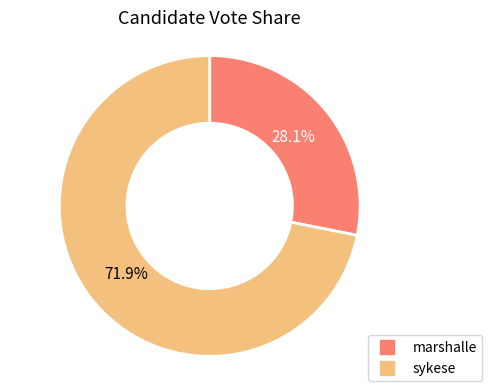

What is the ratio of the value at sykese to the value at marshalle?

2.6